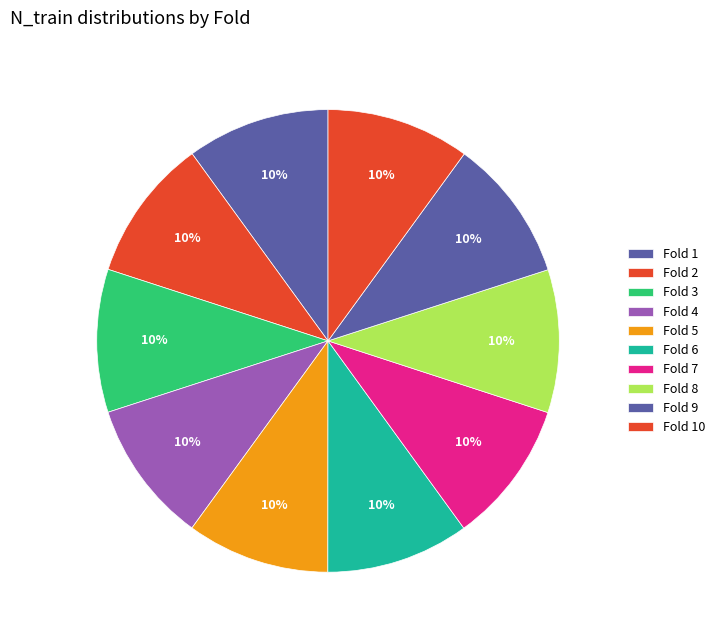

Approximately how many times larger is the value at Fold 2 compared to Fold 10?

1.0